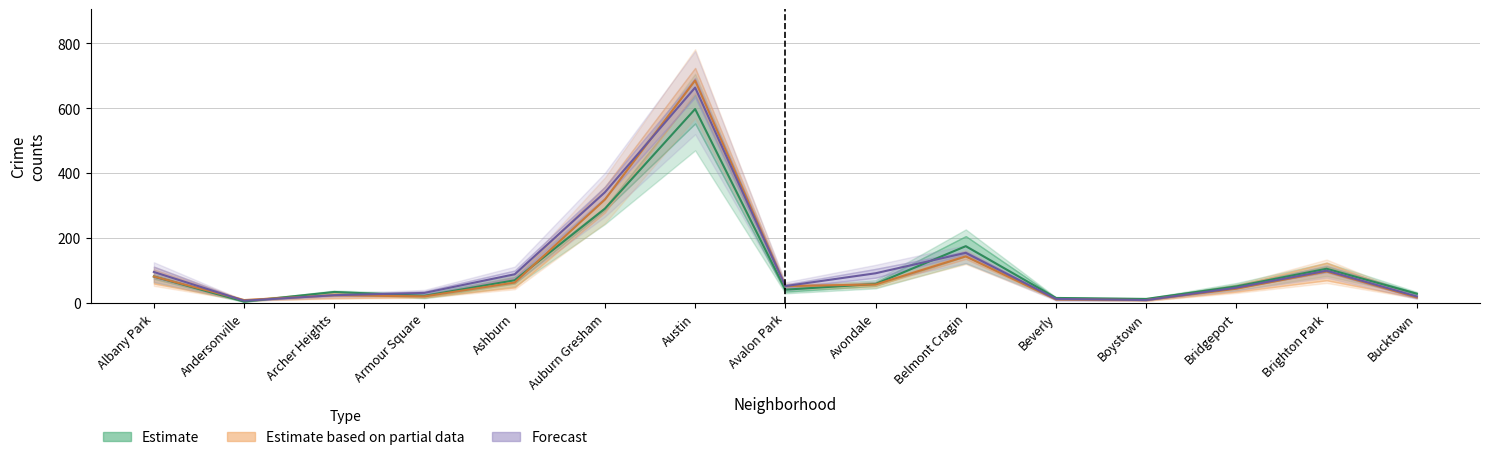

What value does the 2024 series have at Bucktown?

28.5